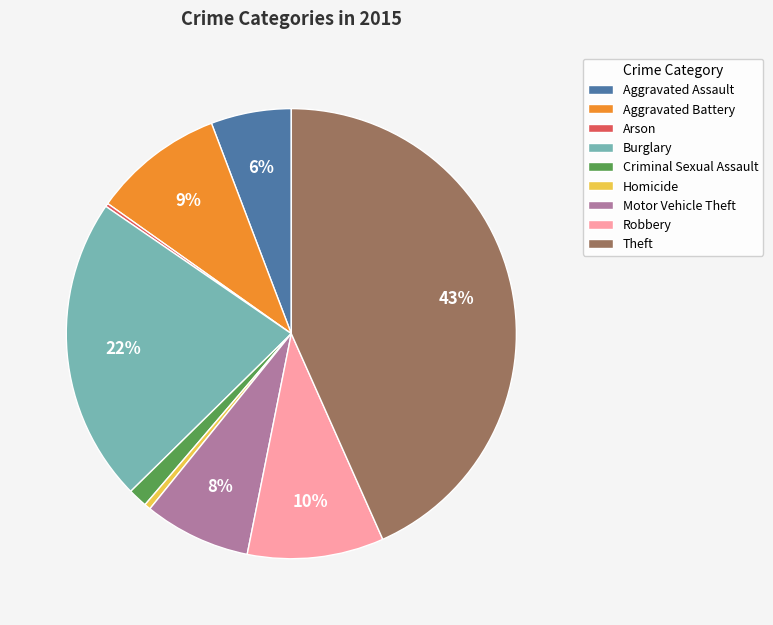

To the nearest percent, what is the difference between the largest and smallest slice percentages?

43%